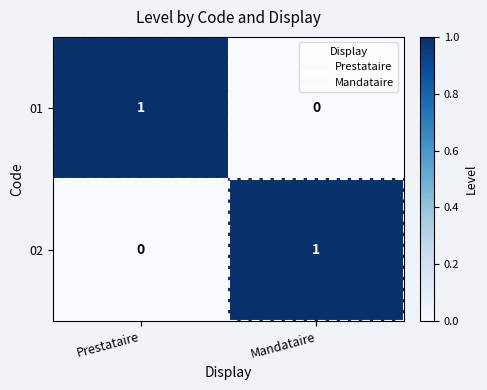

Is it true that 01 equals 1 at Prestataire?

True